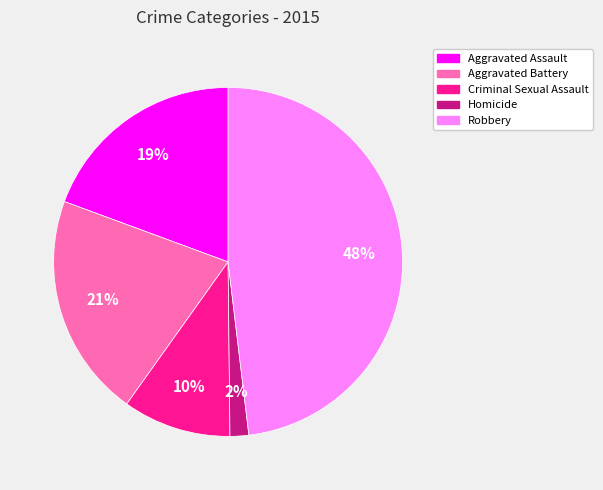

True or false: Robbery accounts for 63% of the total.

False